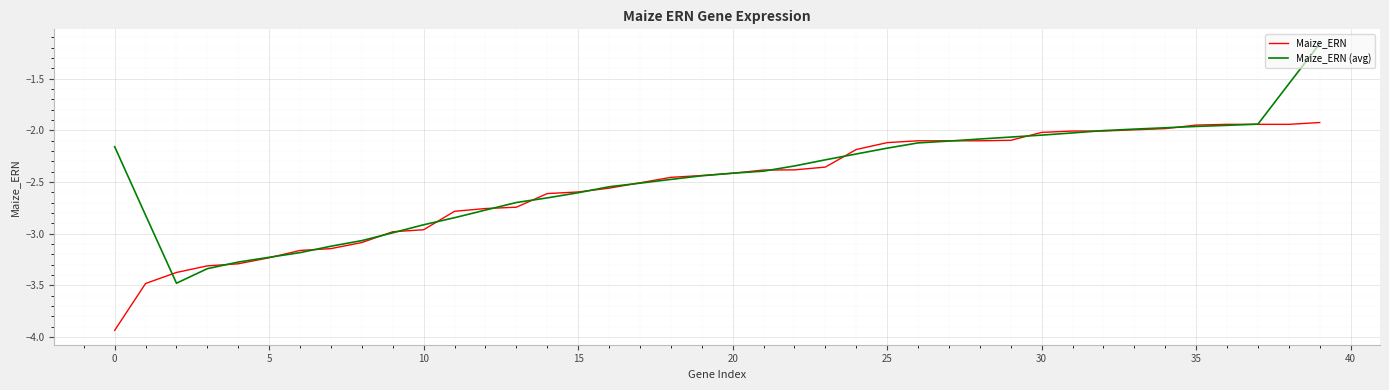

What is the minimum value for Maize_ERN (avg)?

-3.5